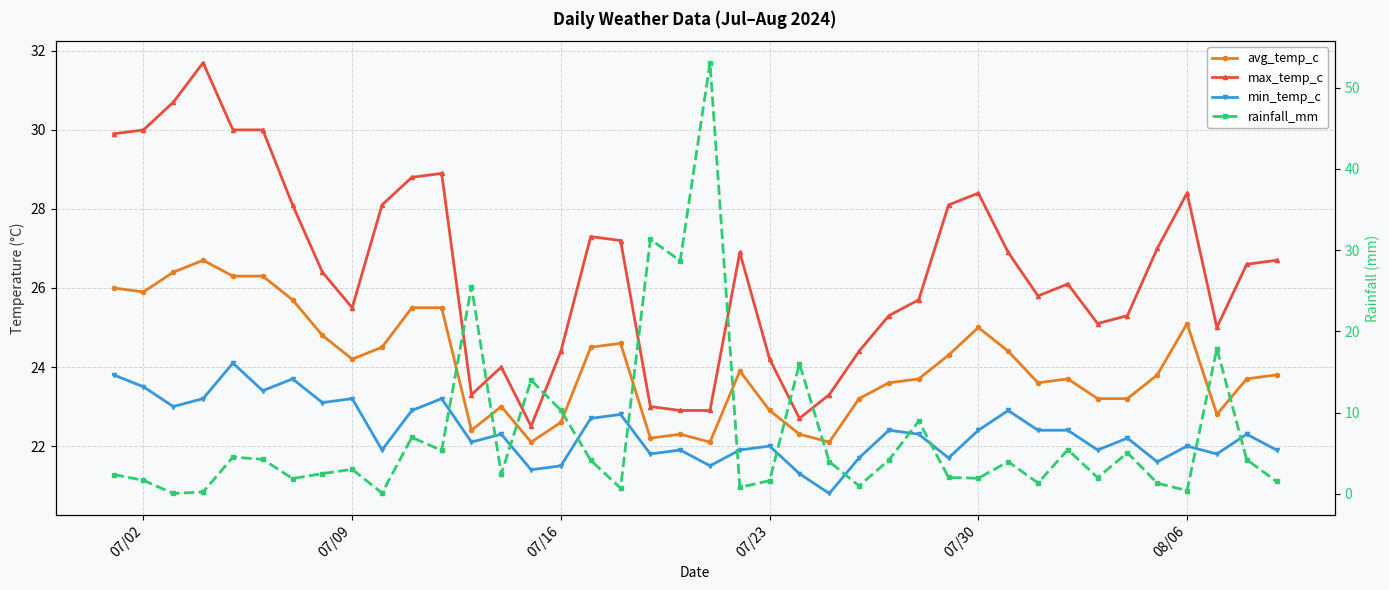

What is the difference between the maximum and minimum values in the rainfall_mm series?

53.0